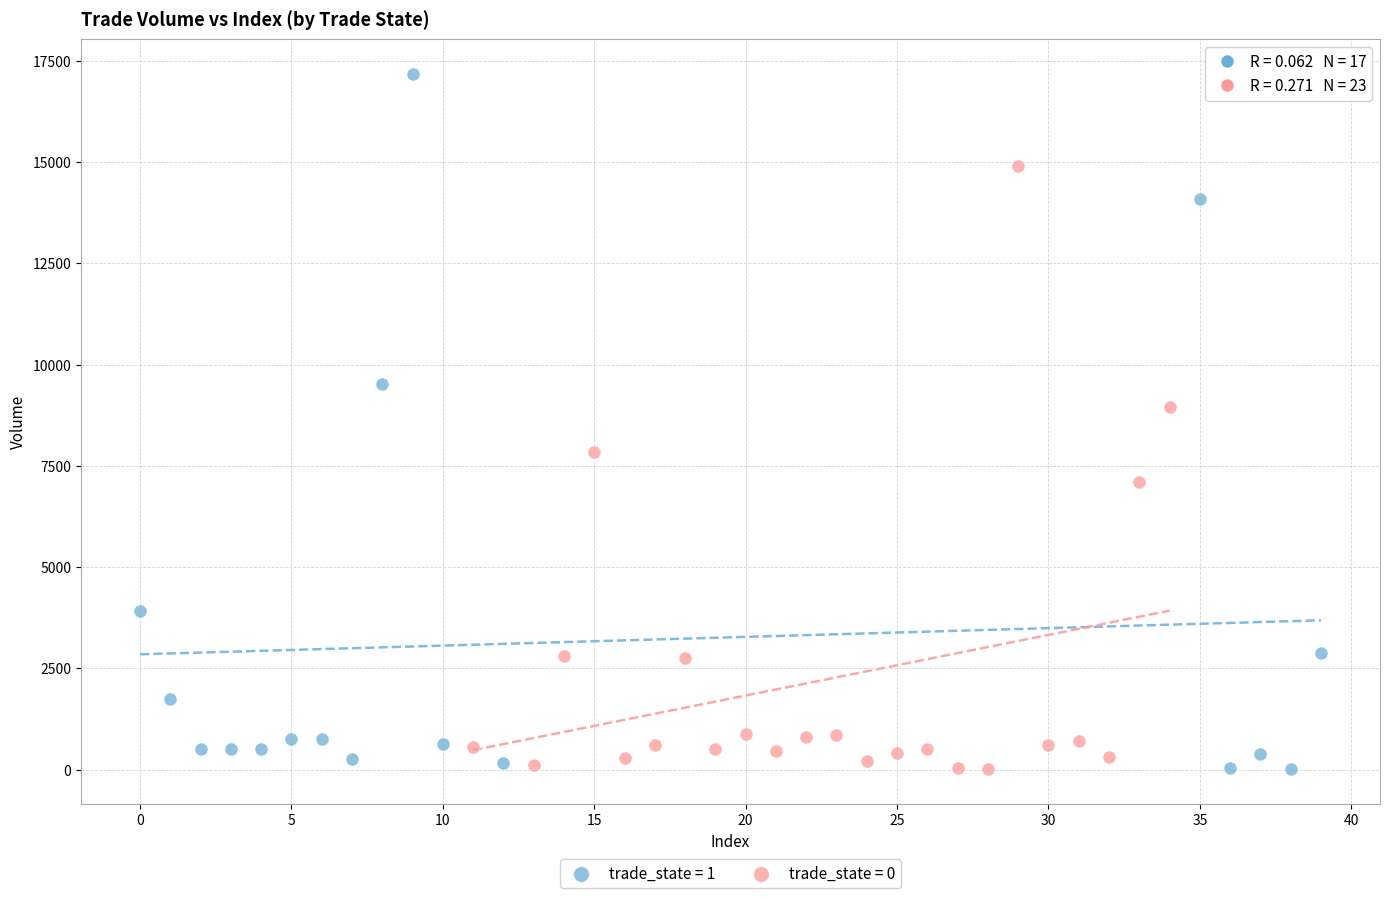

Which series reaches the maximum Y coordinate?

trade_state = 1